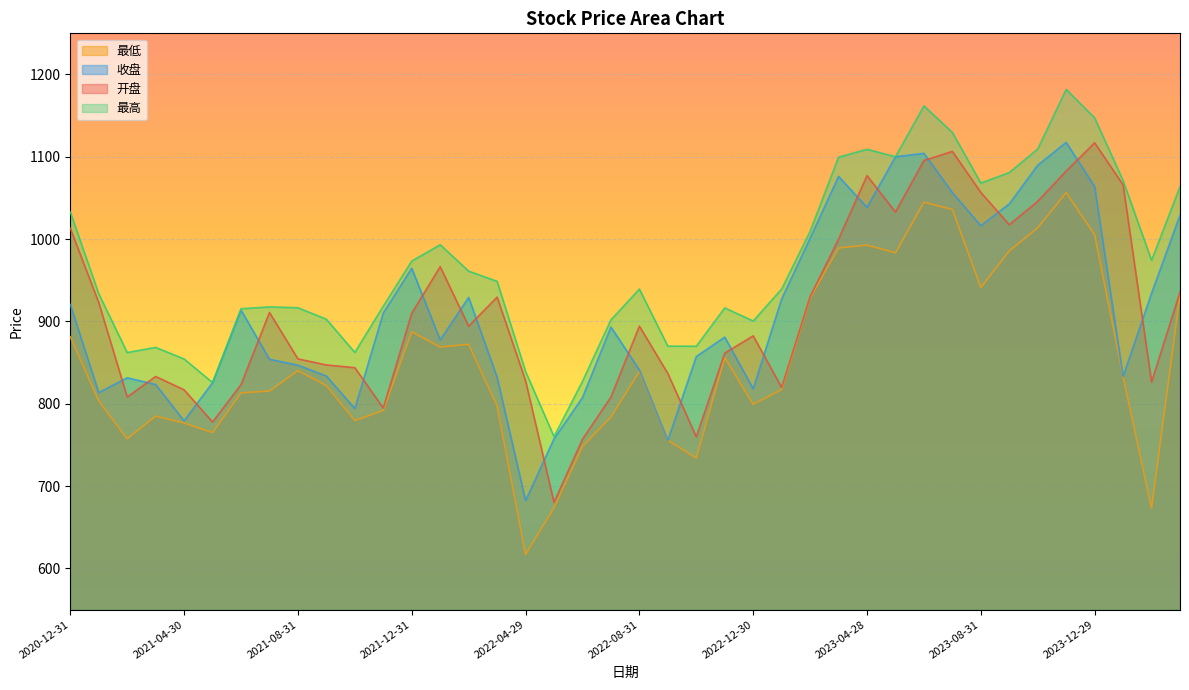

What is the minimum value for 收盘?

682.4